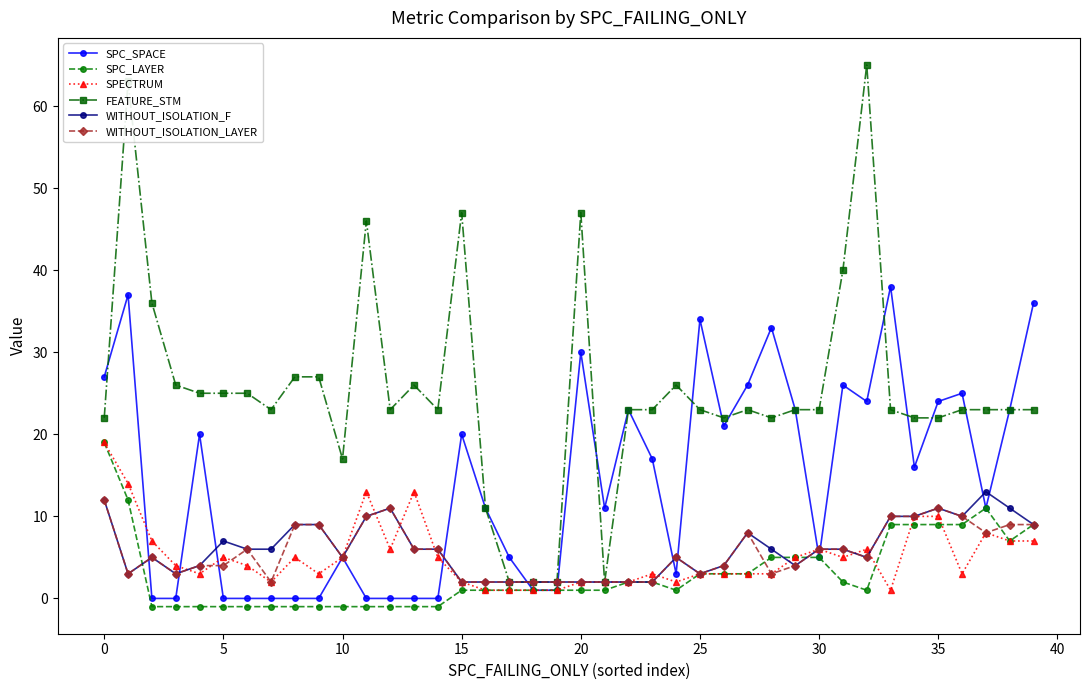

Which series has the largest total across all categories?

FEATURE_STM